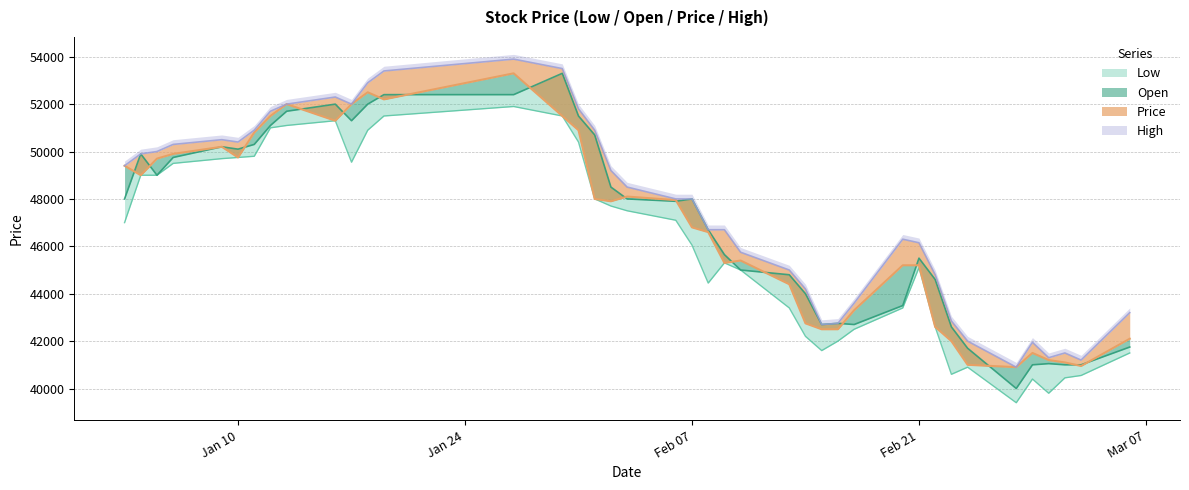

True or false: Low has more than 0 interior local peaks.

True